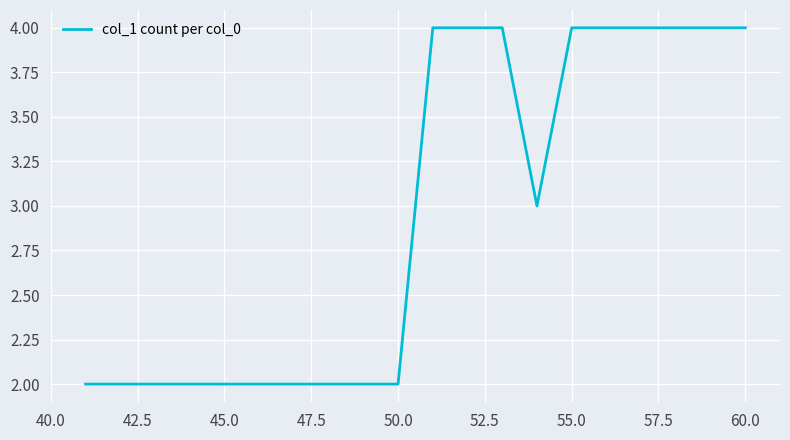

What is the greatest value displayed?

4